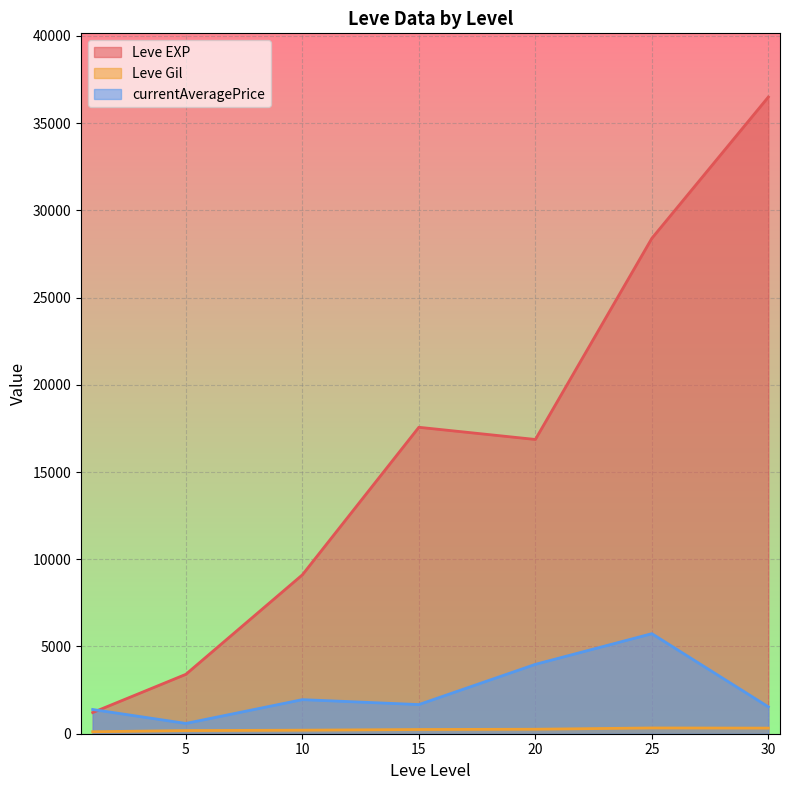

What is the sum of all currentAveragePrice values?

16851.3